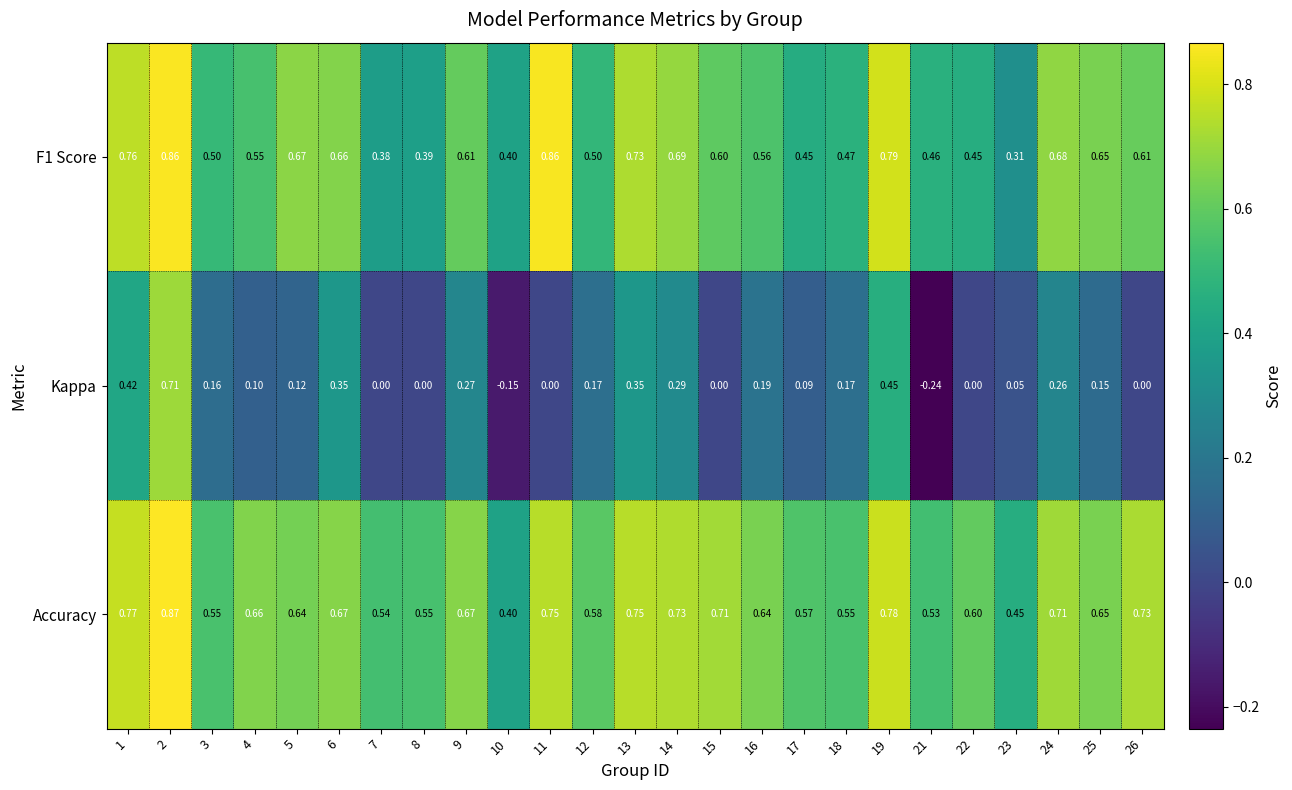

Which series has the largest range (max minus min)?

Kappa